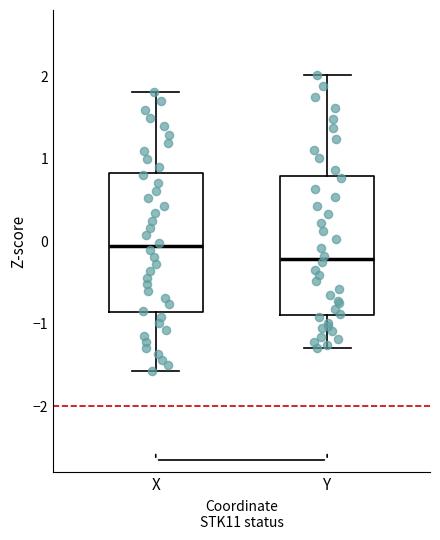

Reading left to right, read every box against the y-axis: the position of its median line, the range the box covers, and the ends of its whiskers. The values are not printed on the chart, so give them approximately, as read against the axis.

X: median -0.1, box -0.9 to 0.8, whiskers -1.6 to 1.8
Y: median -0.2, box -0.9 to 0.8, whiskers -1.3 to 2.0